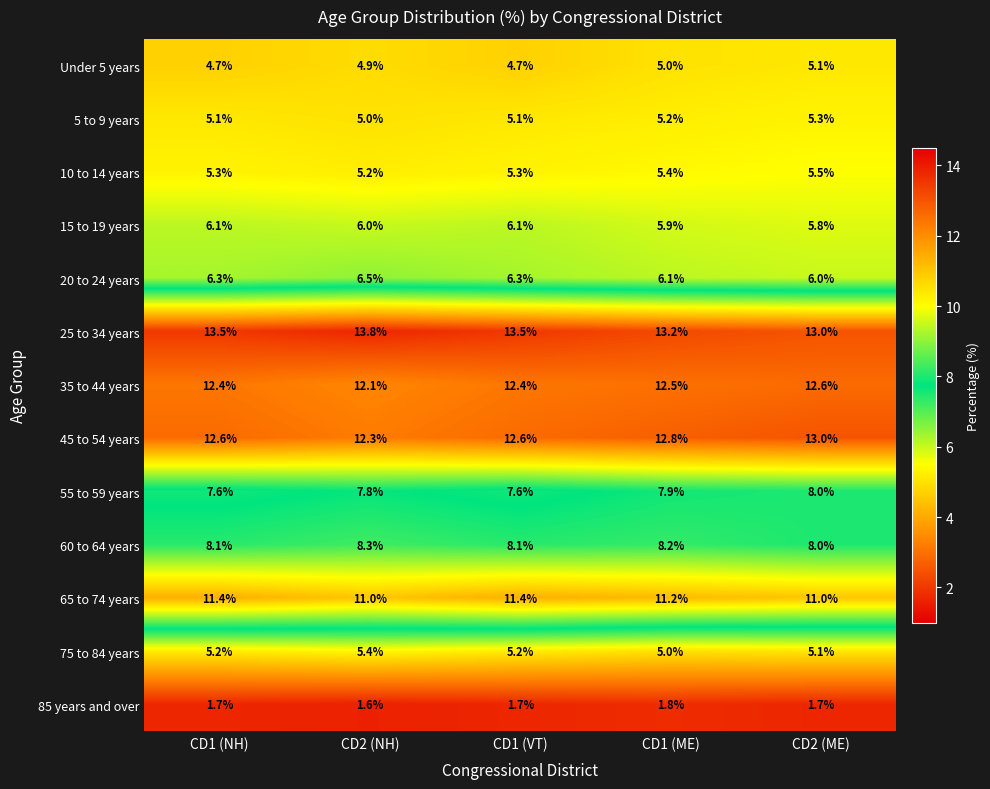

What is the difference between the maximum and minimum values in the 65 to 74 years series?

0.4